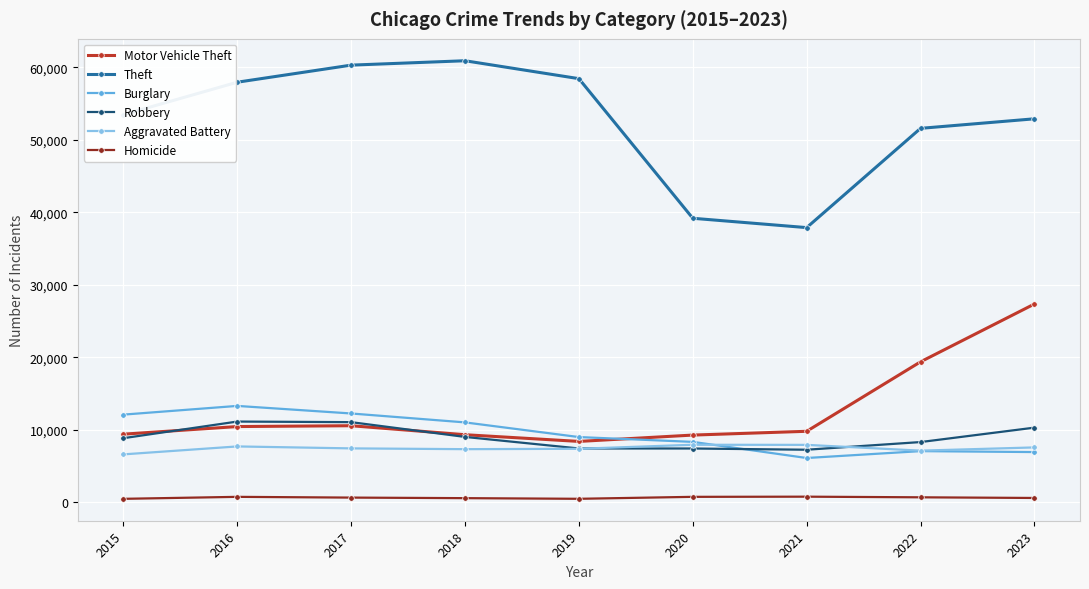

Which series has the largest range (max minus min)?

Theft